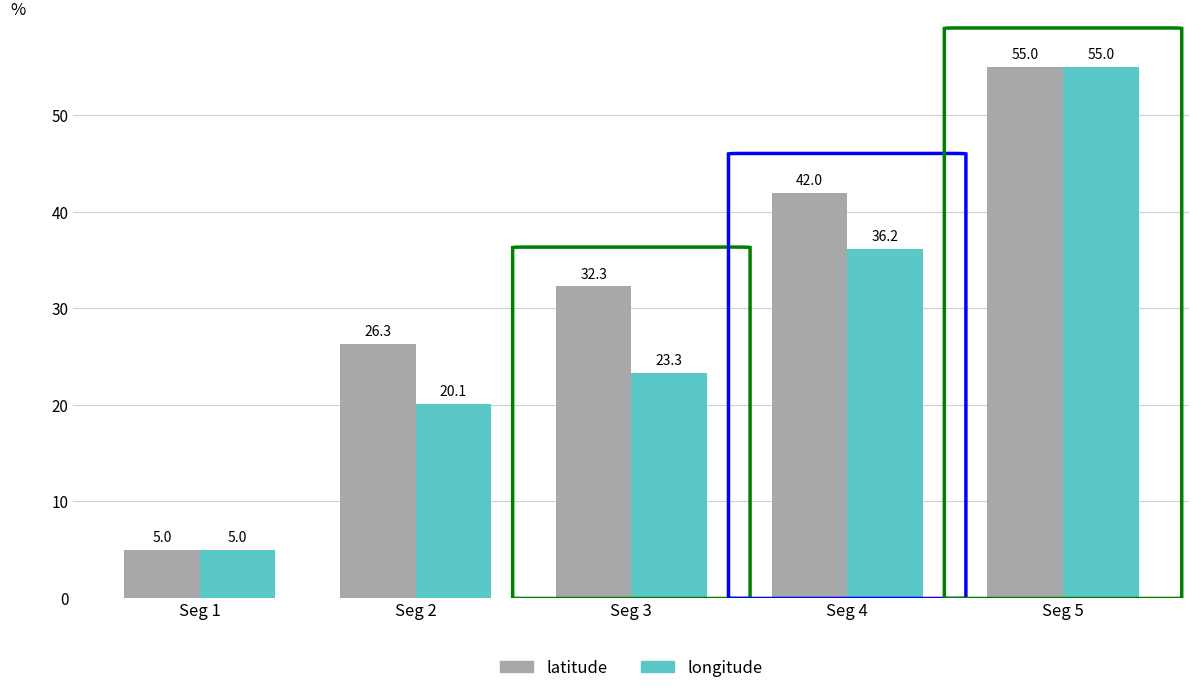

How many data points in latitude are above 32?

3